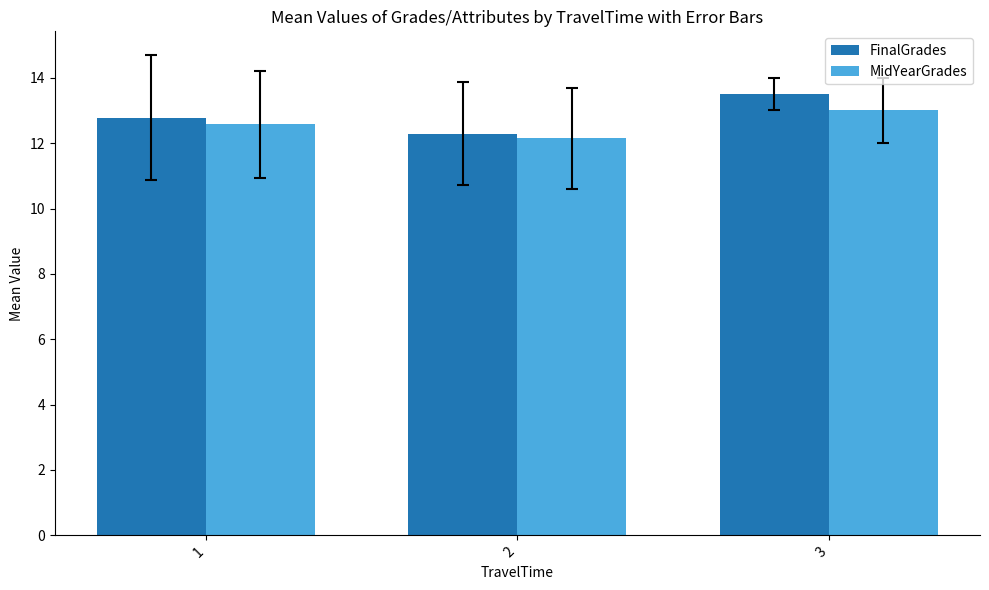

Reading left to right, transcribe all the data shown in this chart.

FinalGrades: 1=12.8	2=12.3	3=13.5
MidYearGrades: 1=12.6	2=12.1	3=13.0